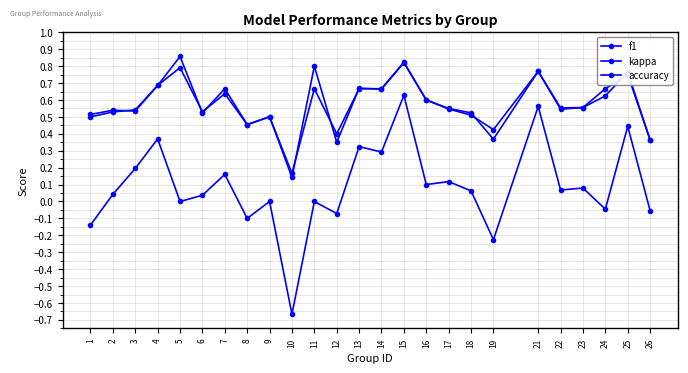

How many lines are shown in the chart?

3